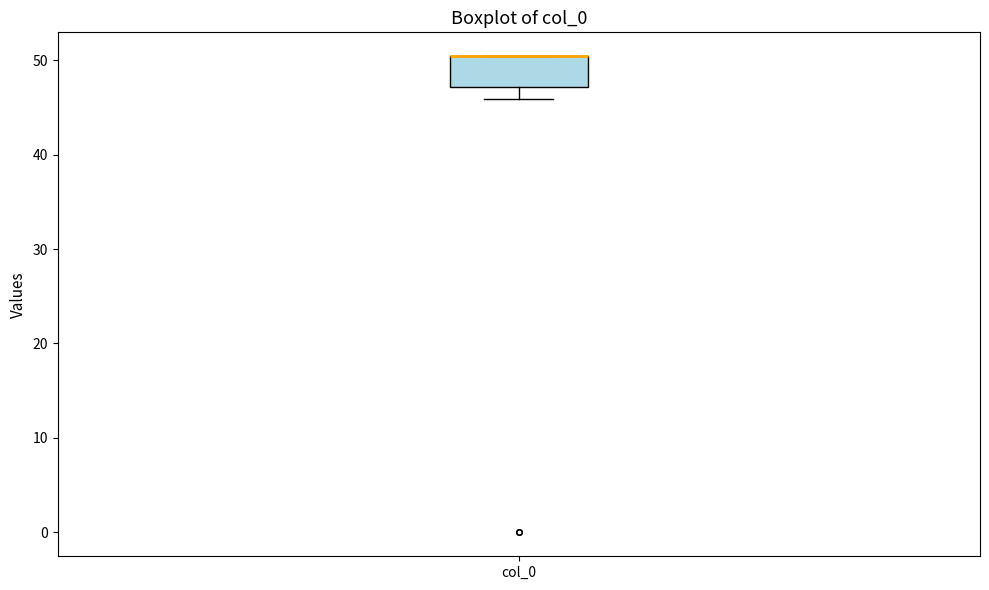

Where is the lower edge of the box for col_0 on the y-axis? The values are not printed on the chart, so give them approximately, as read against the axis.

47